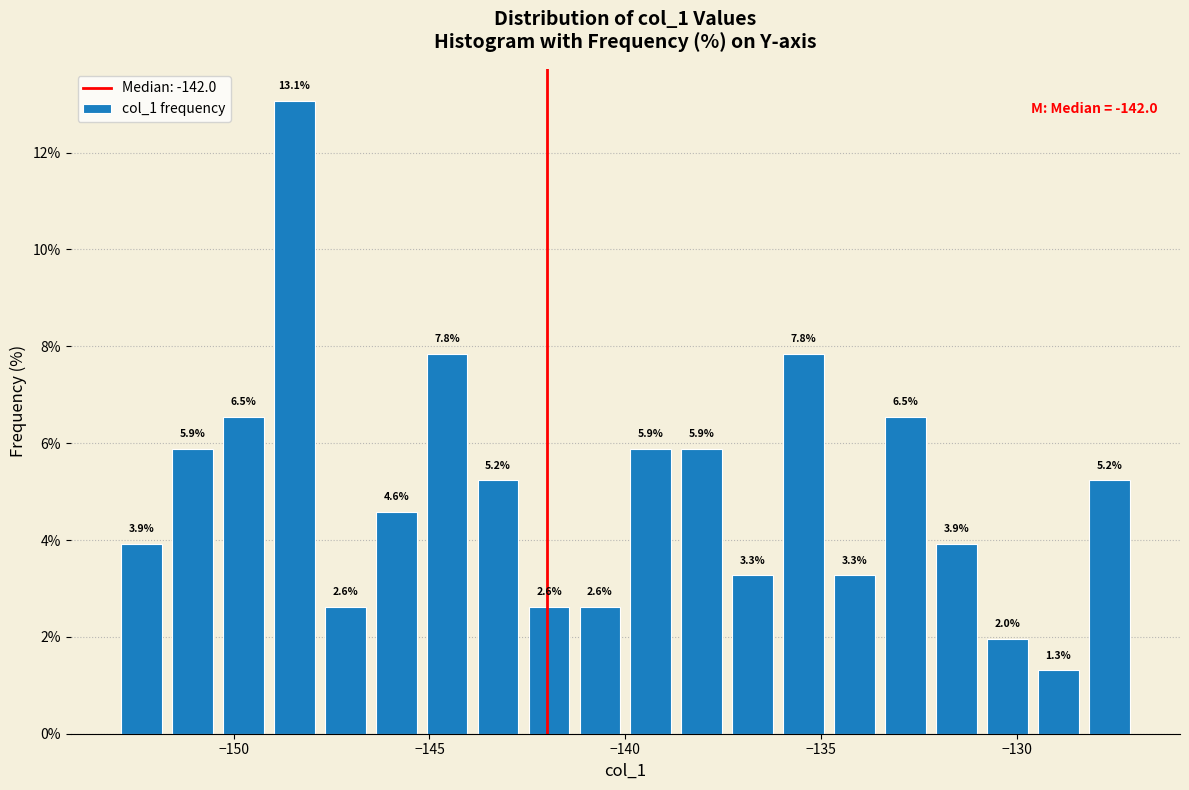

Read against the x-axis, roughly where is the centre of the tallest bar?

-148.5